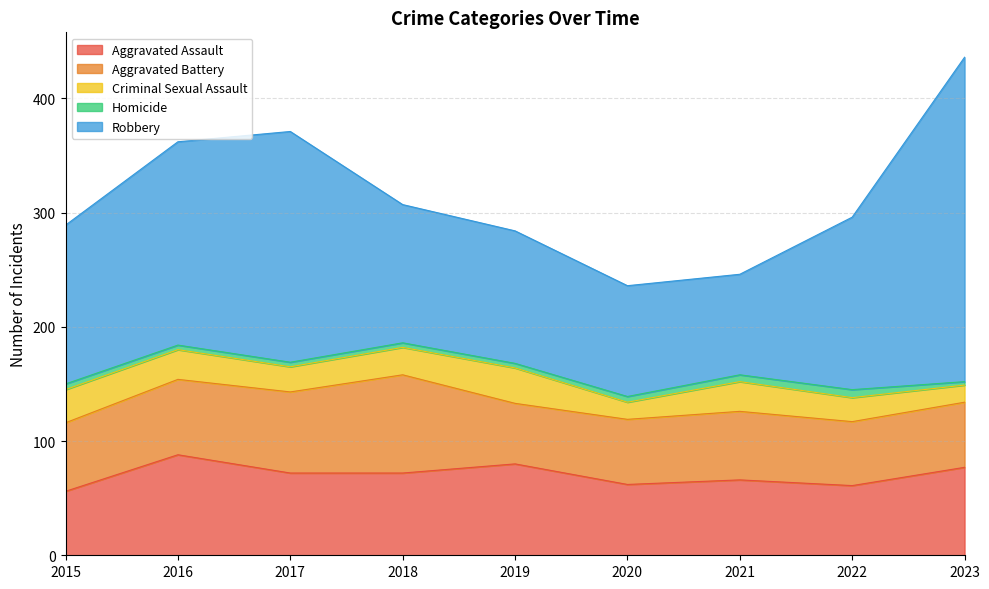

What is the minimum value shown in the chart?

3